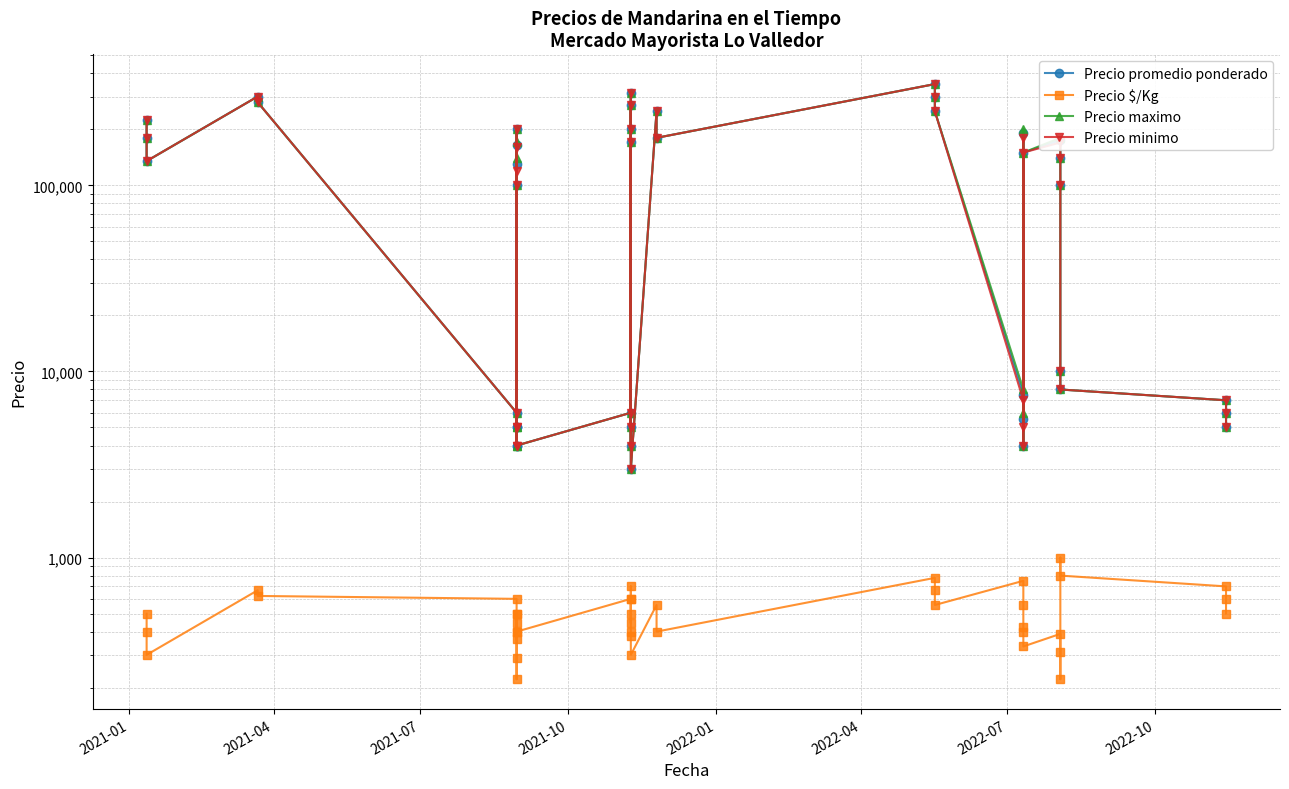

How many interior local valleys does the Precio maximo series have?

11